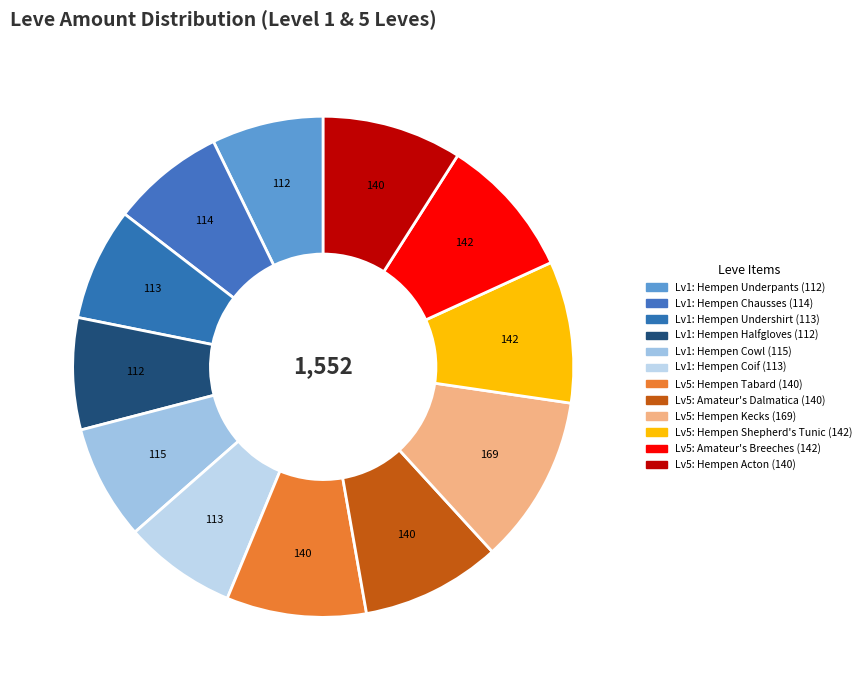

Rank the categories by value from lowest to highest.

Hempen Underpants, Hempen Halfgloves, Hempen Undershirt, Hempen Coif, Hempen Chausses, Hempen Cowl, Hempen Tabard, Amateur's Dalmatica, Hempen Acton, Hempen Shepherd's Tunic, Amateur's Breeches, Hempen Kecks